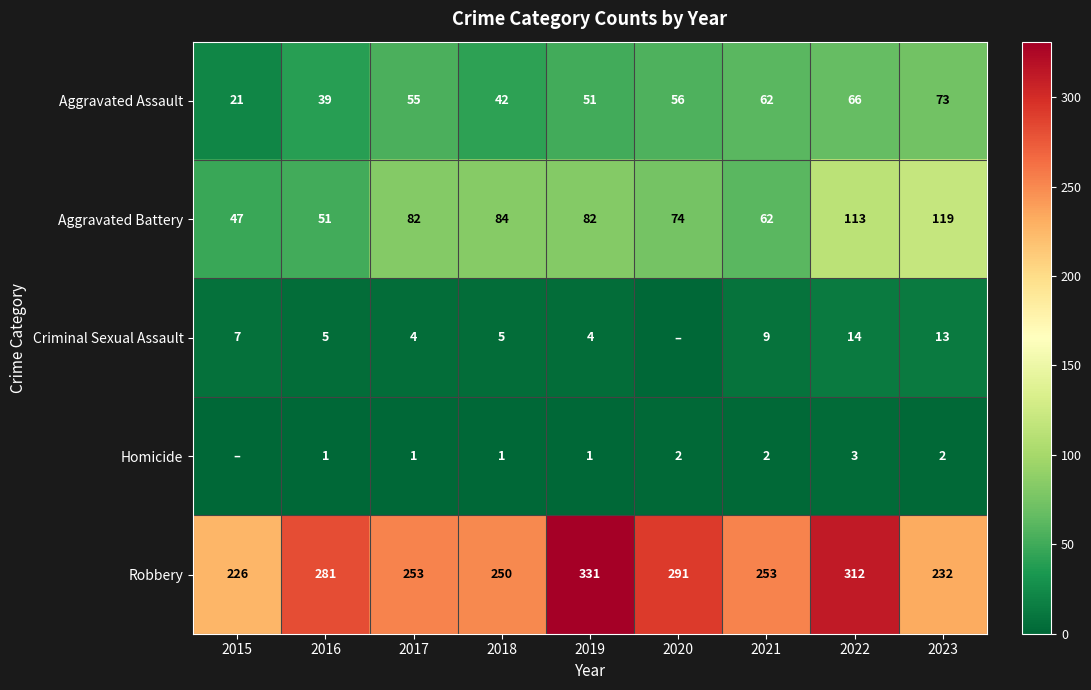

Which has a higher value, 2019 or 2023?

2023